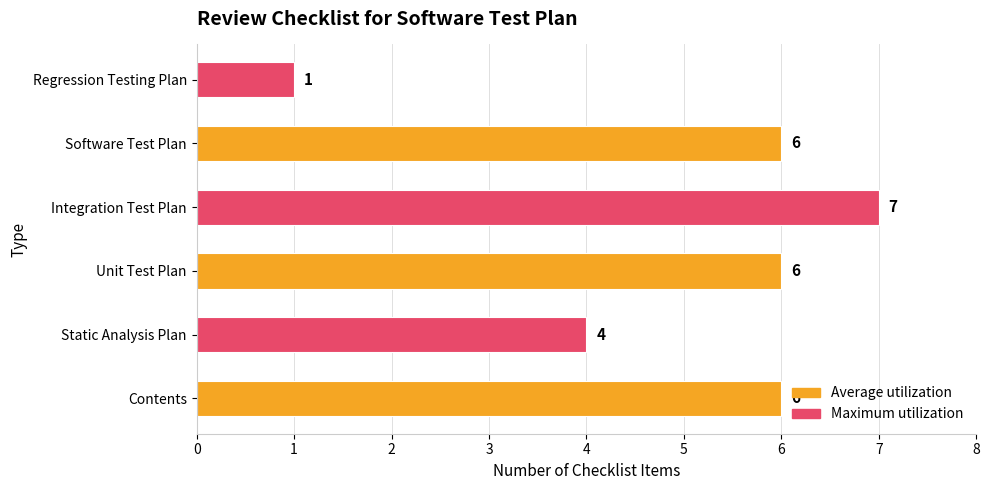

How many data points are less than 6?

2